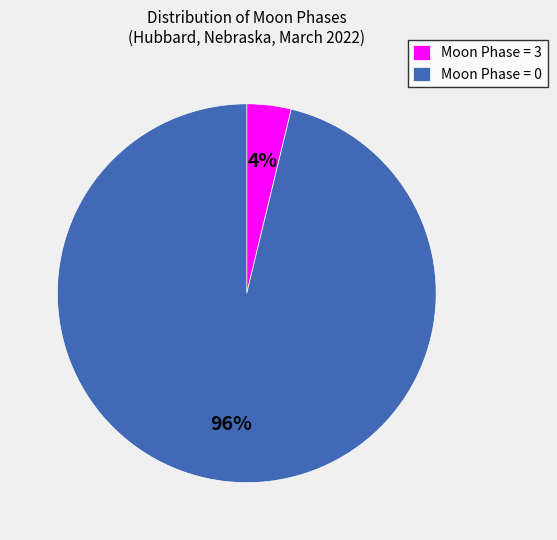

The Moon Phase = 0 slice represents 86% of the pie. True or false?

False